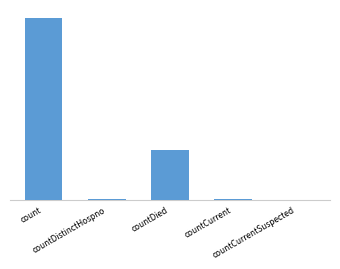

Rank the categories by value from lowest to highest.

countCurrentSuspected, countDistinctHospno, countCurrent, countDied, count